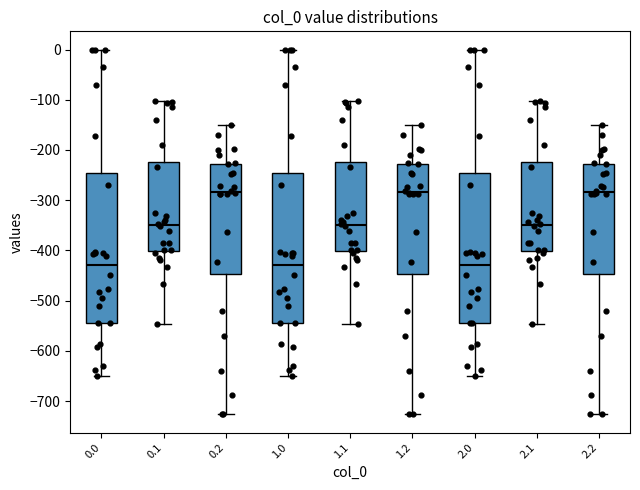

Where does the median line of the box at x = 2.0 sit on the y-axis? The values are not printed on the chart, so give them approximately, as read against the axis.

-430